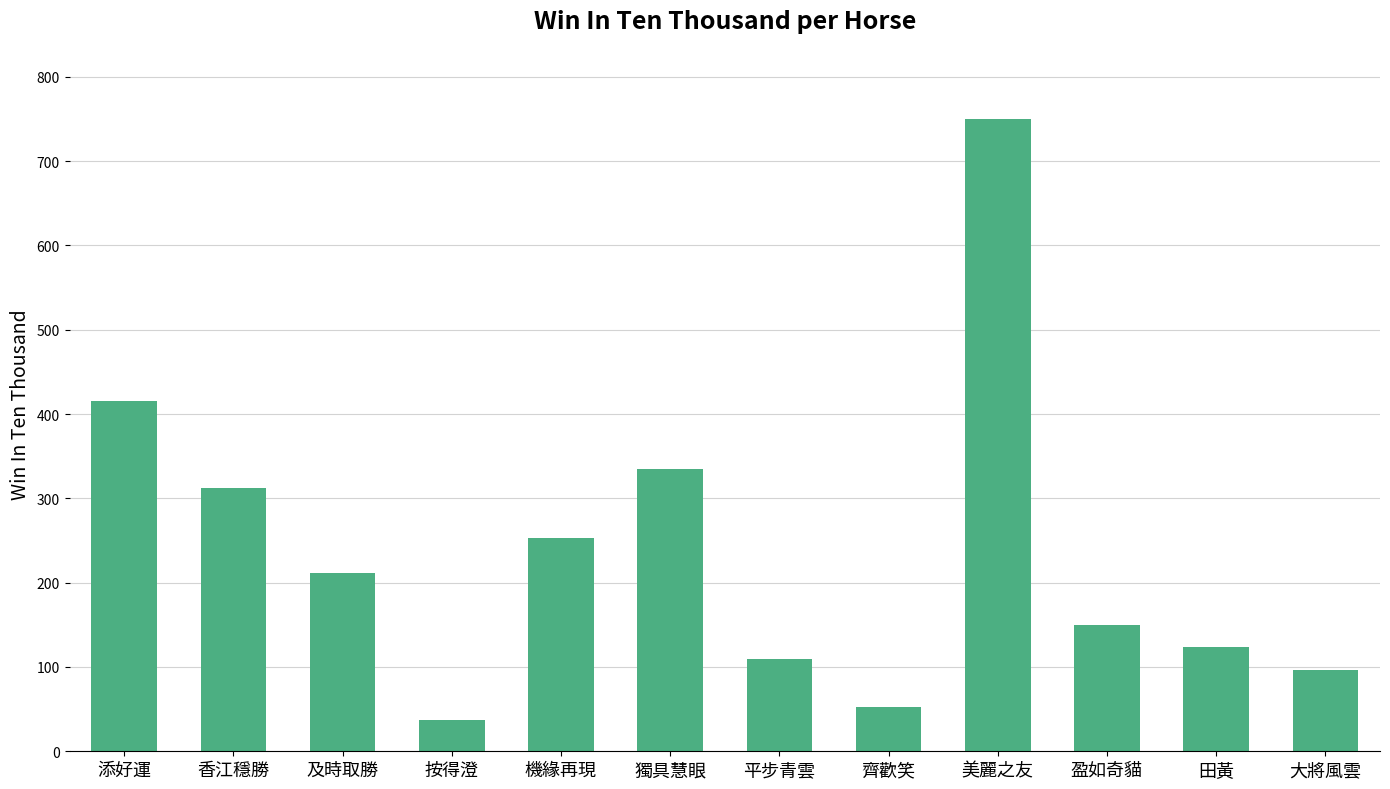

Reading left to right, list all the values displayed in this chart.

415	312	212	37	253	335	110	52	750	150	124	96